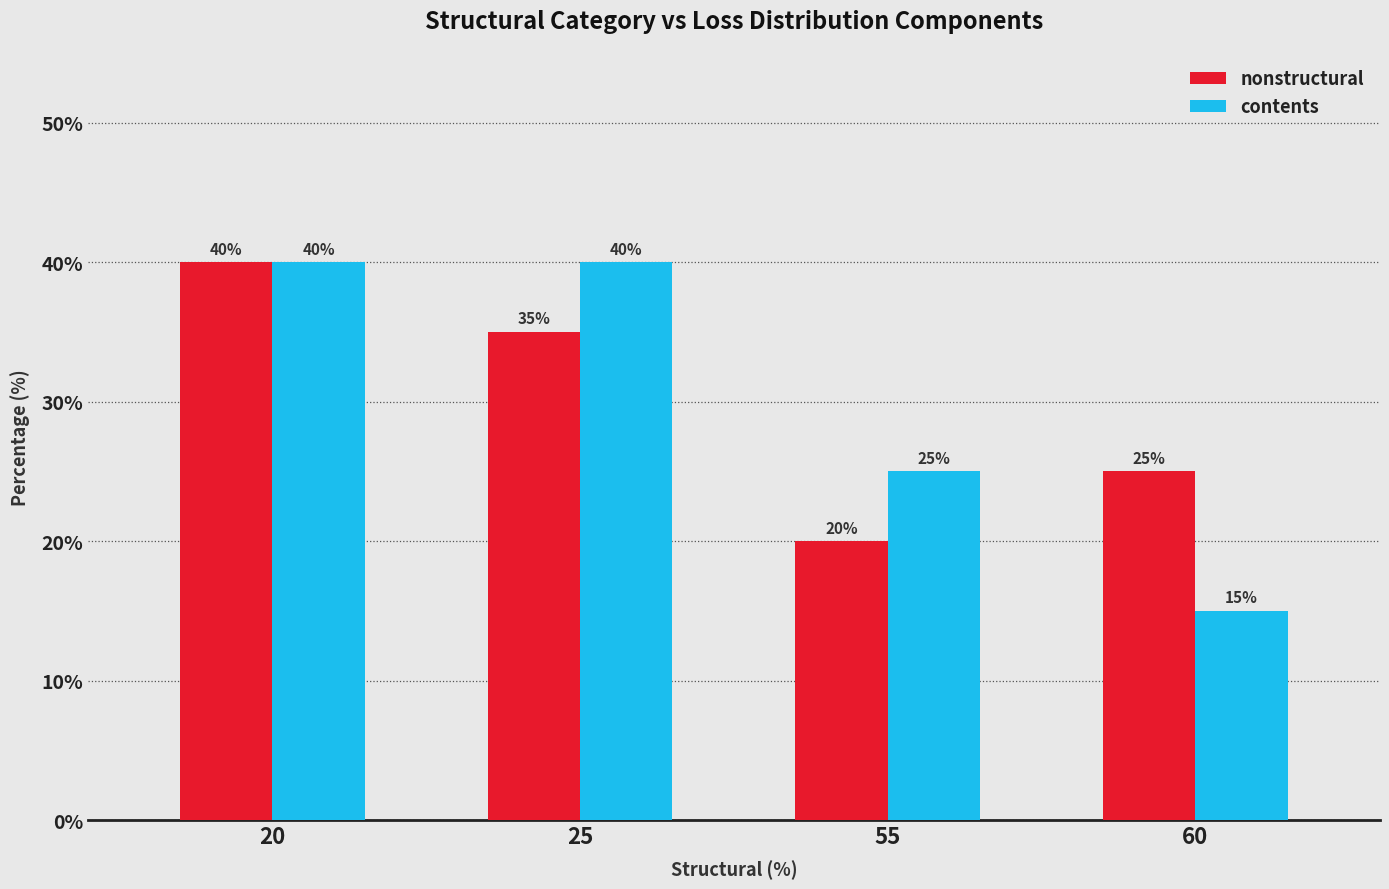

What is the sum of the contents values at 20 and 25?

80